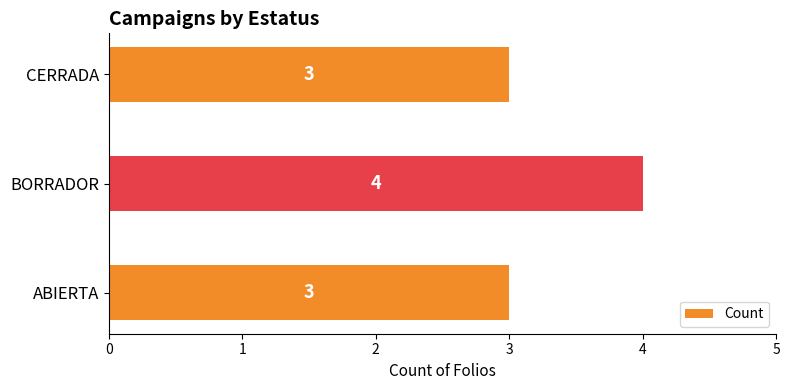

Is it true that the value at BORRADOR is 4?

True